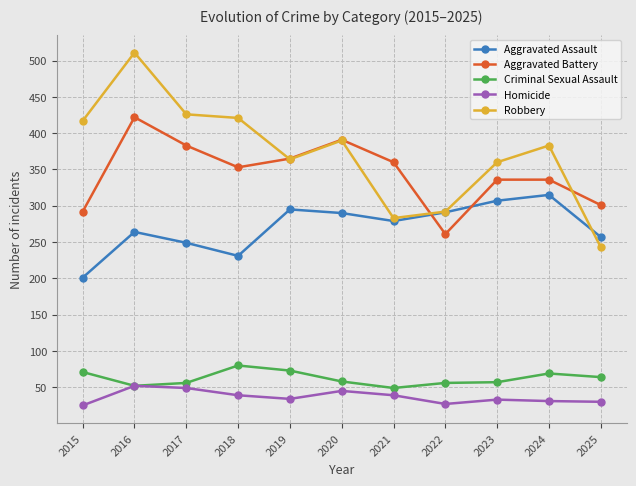

What is the sum of all Robbery values?

4090